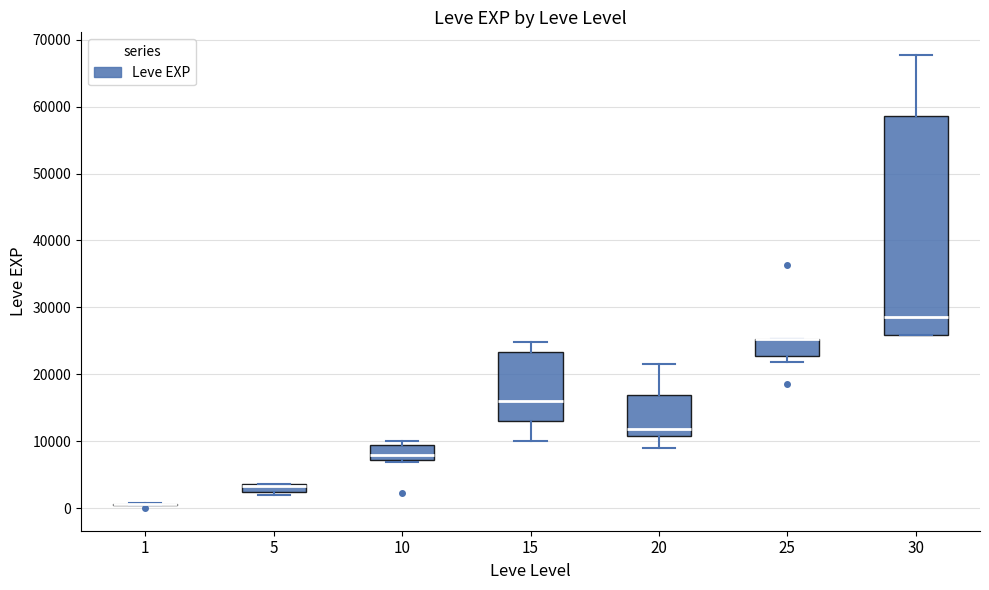

Where is the lower edge of the box at x = 25 on the y-axis? The values are not printed on the chart, so give them approximately, as read against the axis.

23000